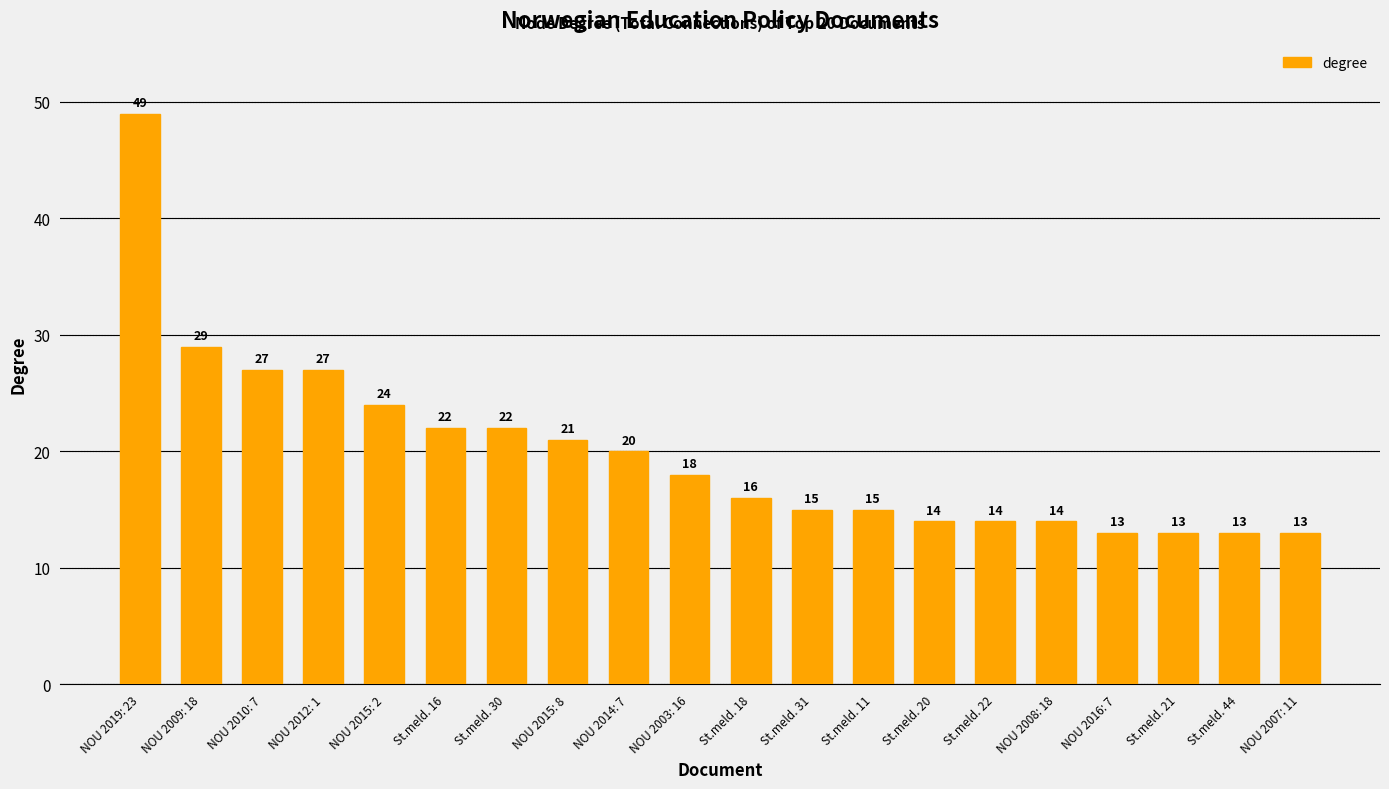

Between St.meld. 30 and NOU 2014: 7, which is larger?

St.meld. 30